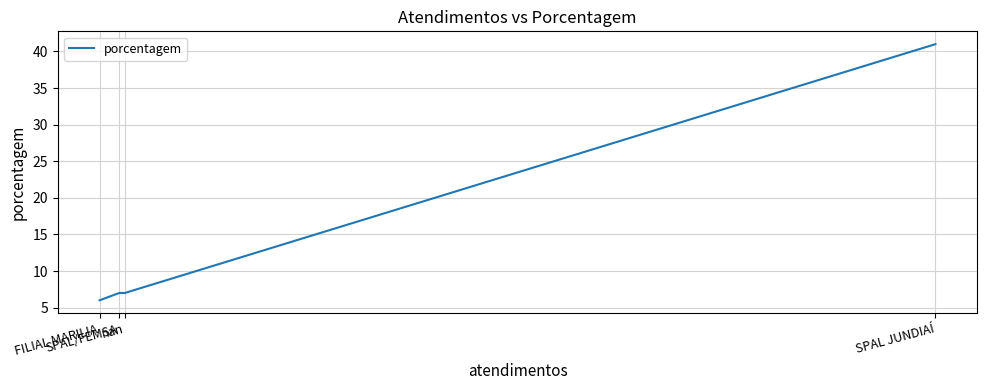

How many data points are above 7?

1